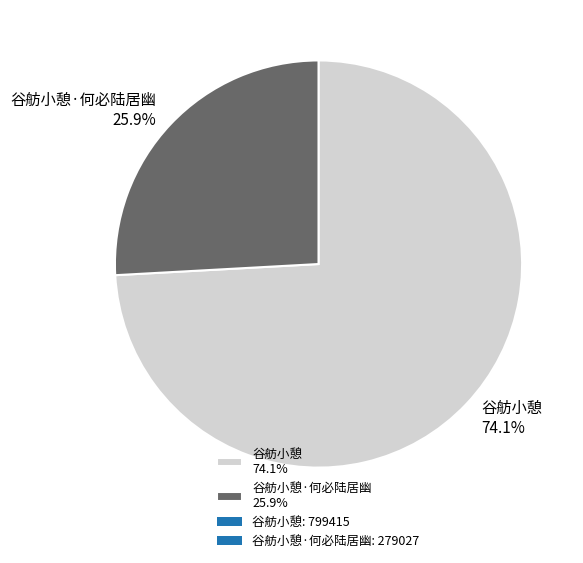

Combined, do 谷舫小憩 74.1% and 谷舫小憩·何必陆居幽 25.9% account for over 50%?

Yes